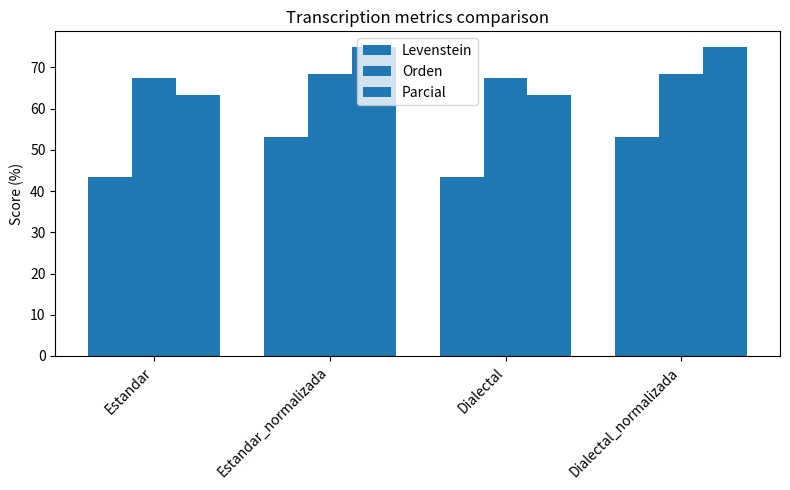

Which series has the widest spread of values?

Parcial